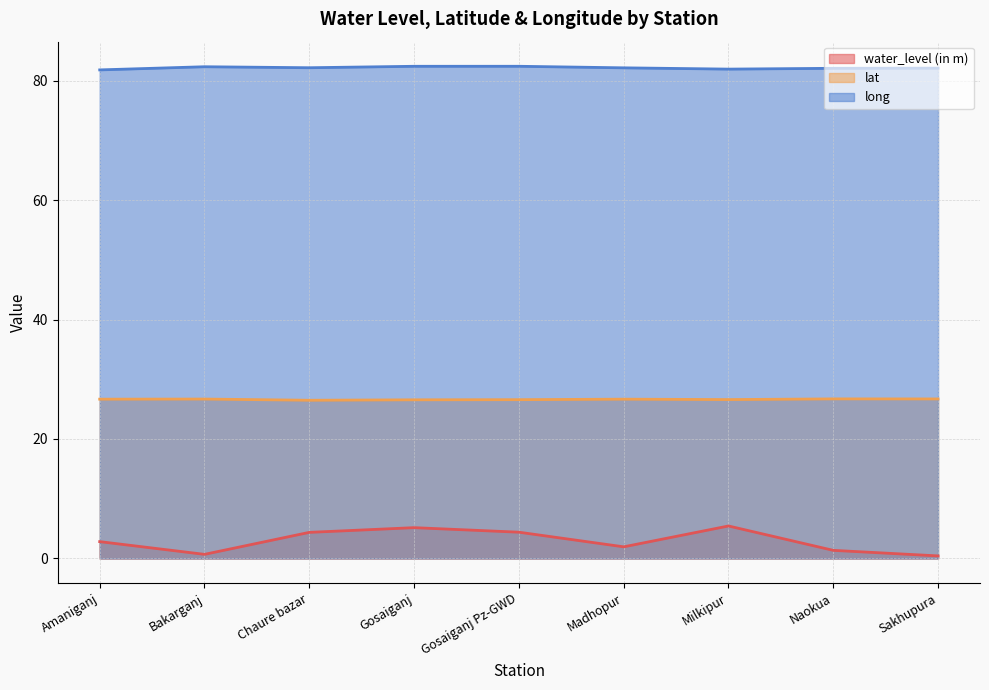

True or false: lat has more than 2 points higher than both neighbors.

True